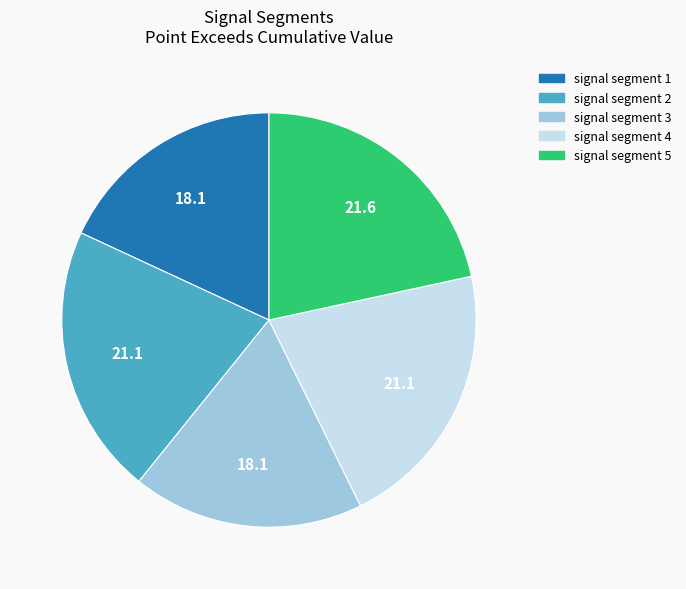

The signal segment 2 slice represents 14% of the pie. True or false?

False